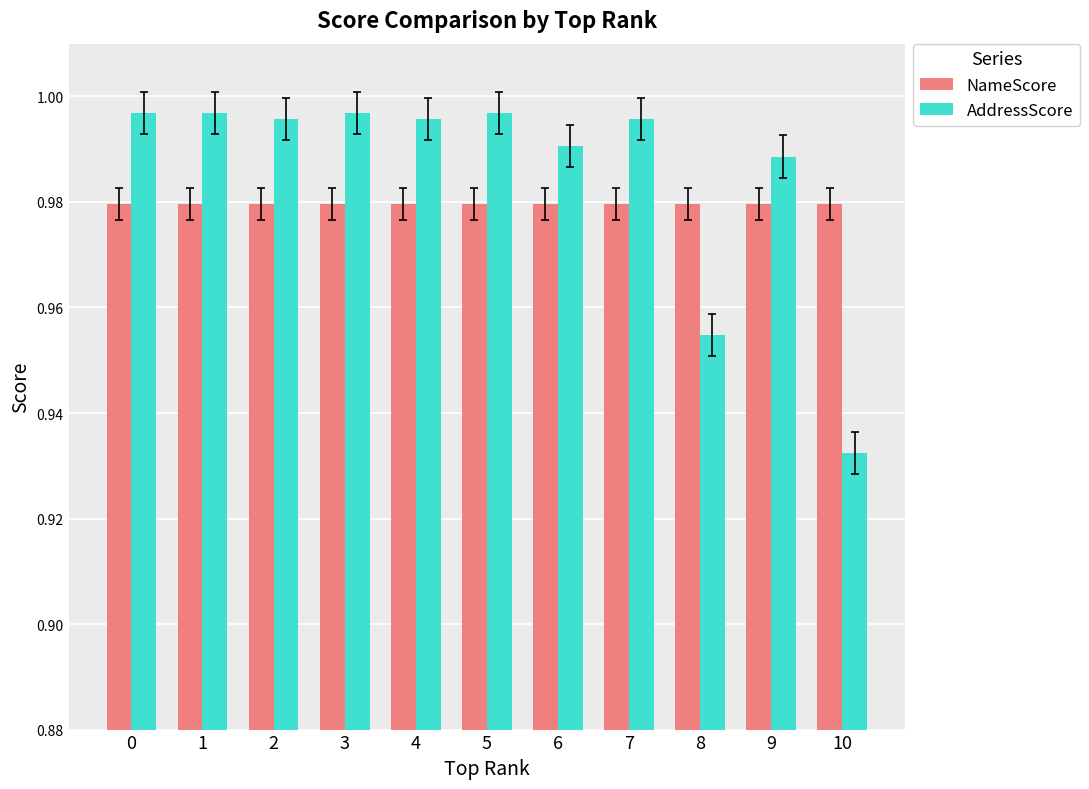

Where is AddressScore nearest to the value 0?

10